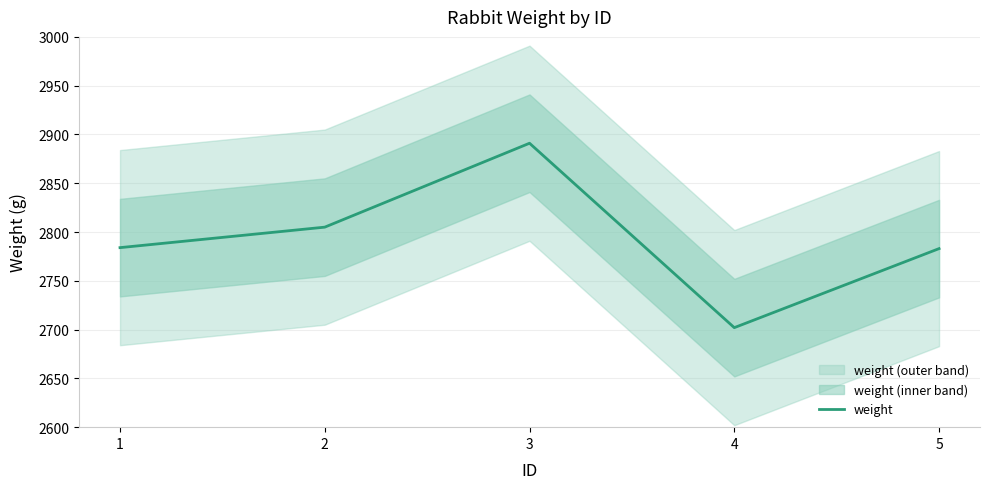

True or false: the data has more than 1 interior local peaks.

False